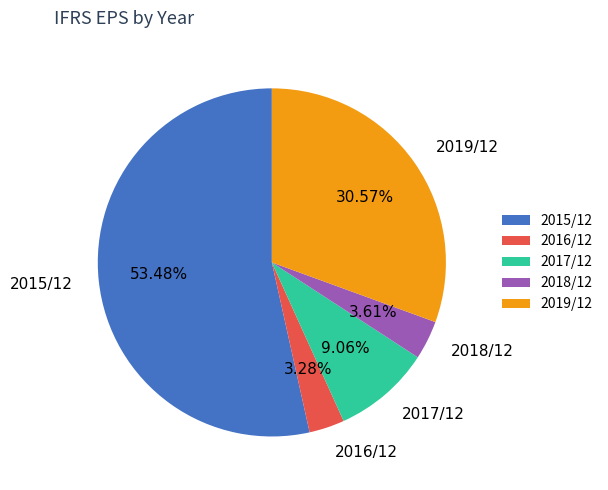

What is the ratio of the value at 2015/12 to the value at 2016/12?

16.3